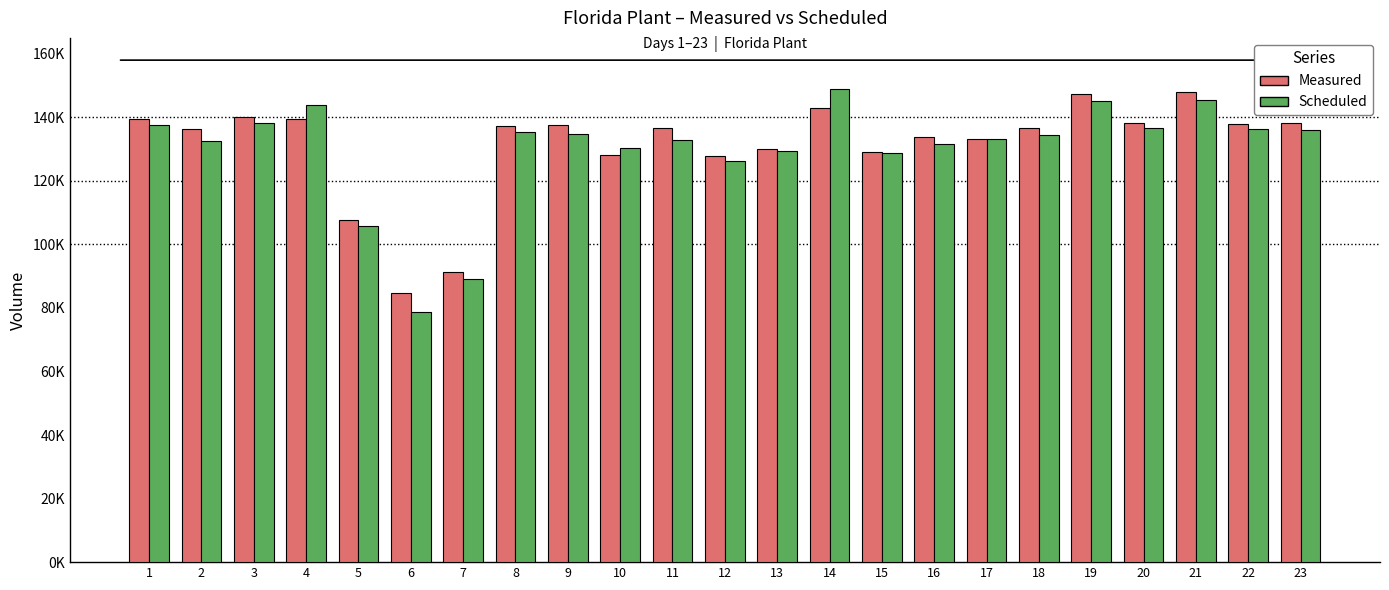

True or false: Scheduled has a value of 57414 at 20.

False